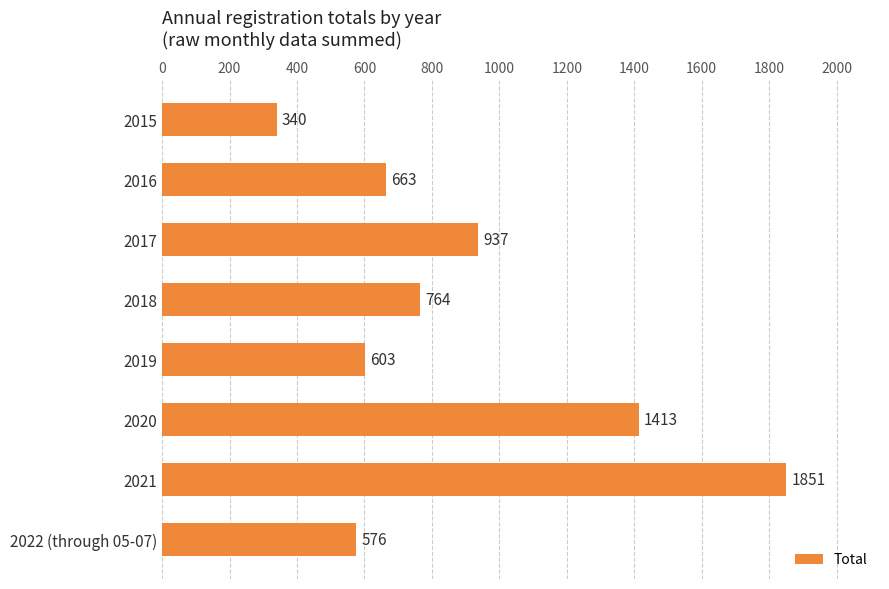

Reading top to bottom, extract all data points from this chart.

340	663	937	764	603	1413	1851	576